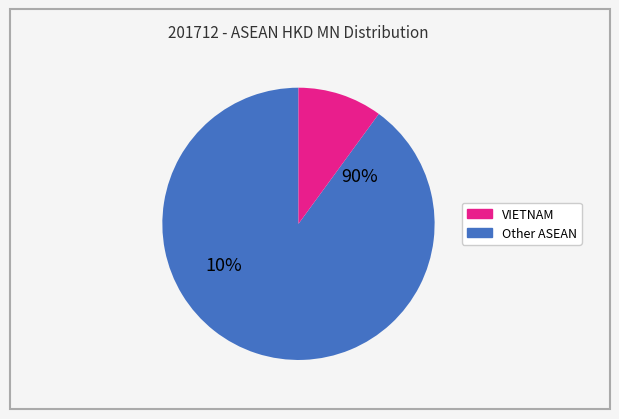

The LAO PEO DEM REP slice represents 14% of the pie. True or false?

False